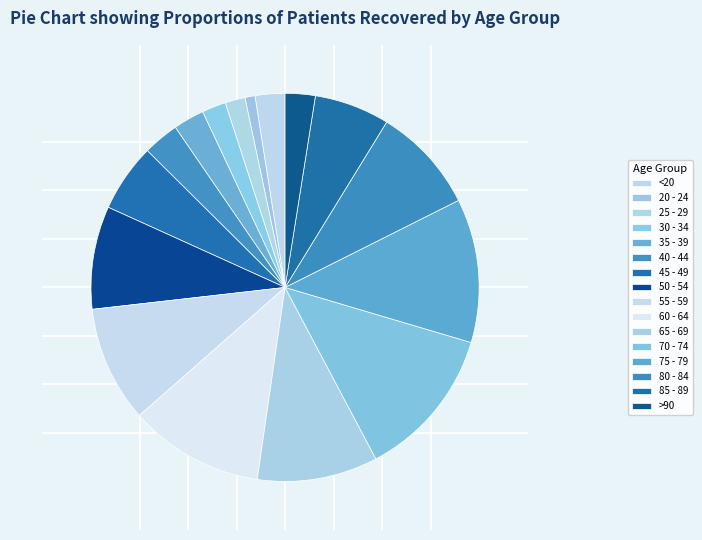

True or false: 45 - 49 accounts for 1% of the total.

False